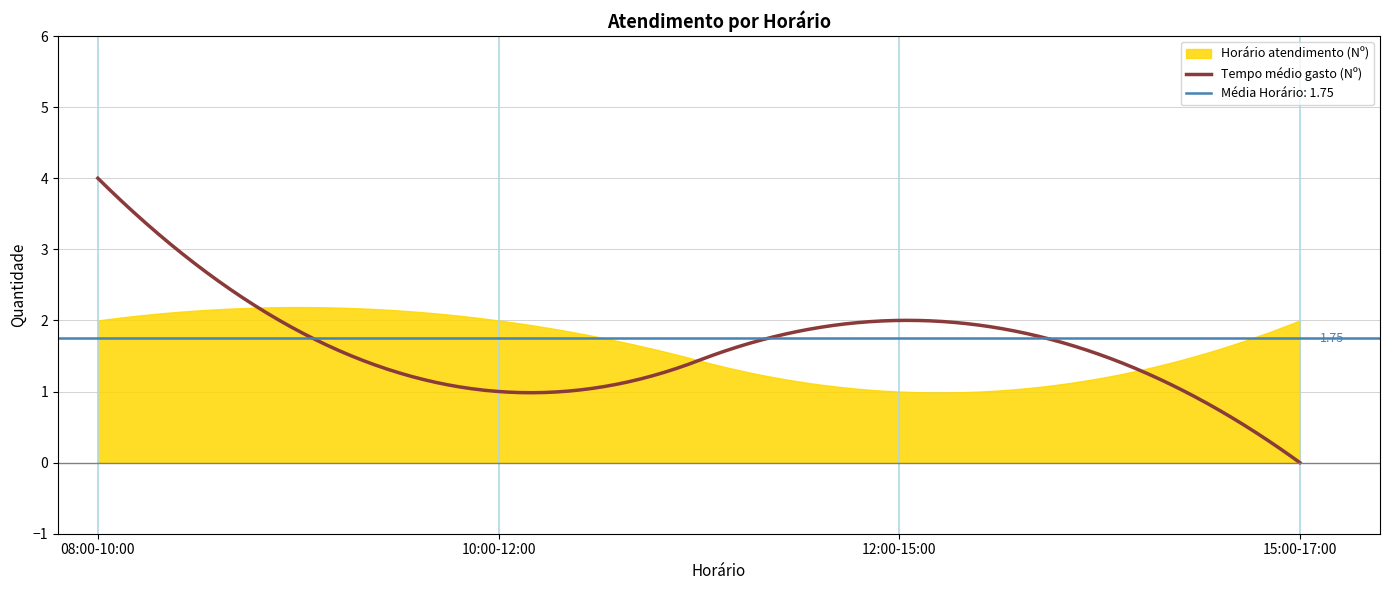

Which series has the largest total across all categories?

Horário atendimento (Nº)